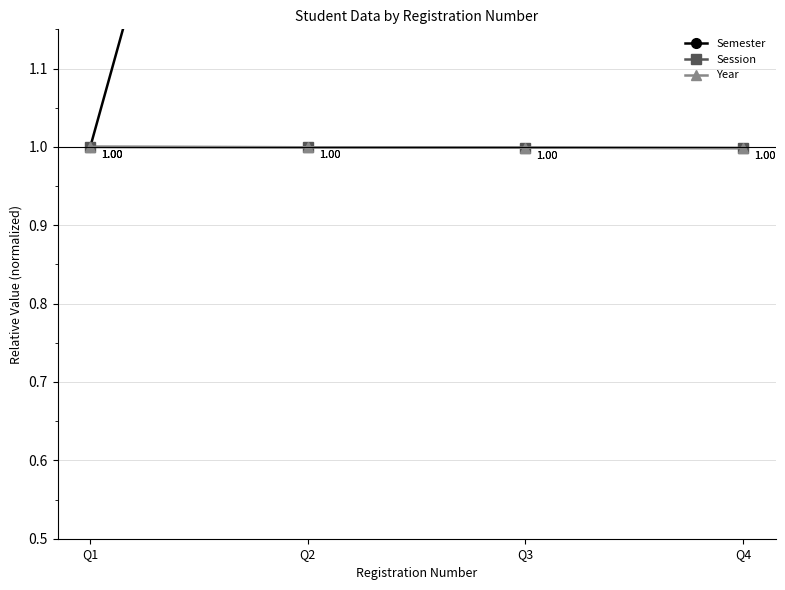

Which category has the lowest value in the Session series?

Q4